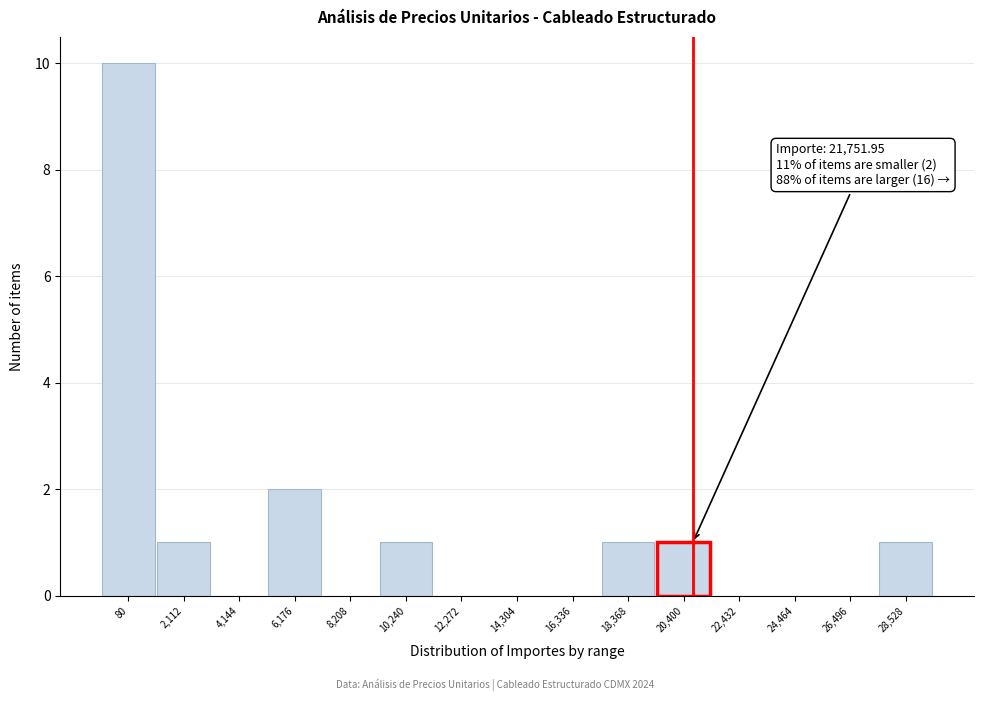

Reading left to right, list all the values displayed in this chart.

80=10	2,112=1	4,144=0	6,176=2	8,208=0	10,240=1	12,272=0	14,304=0	16,336=0	18,368=1	20,400=1	22,432=0	24,464=0	26,496=0	28,528=1